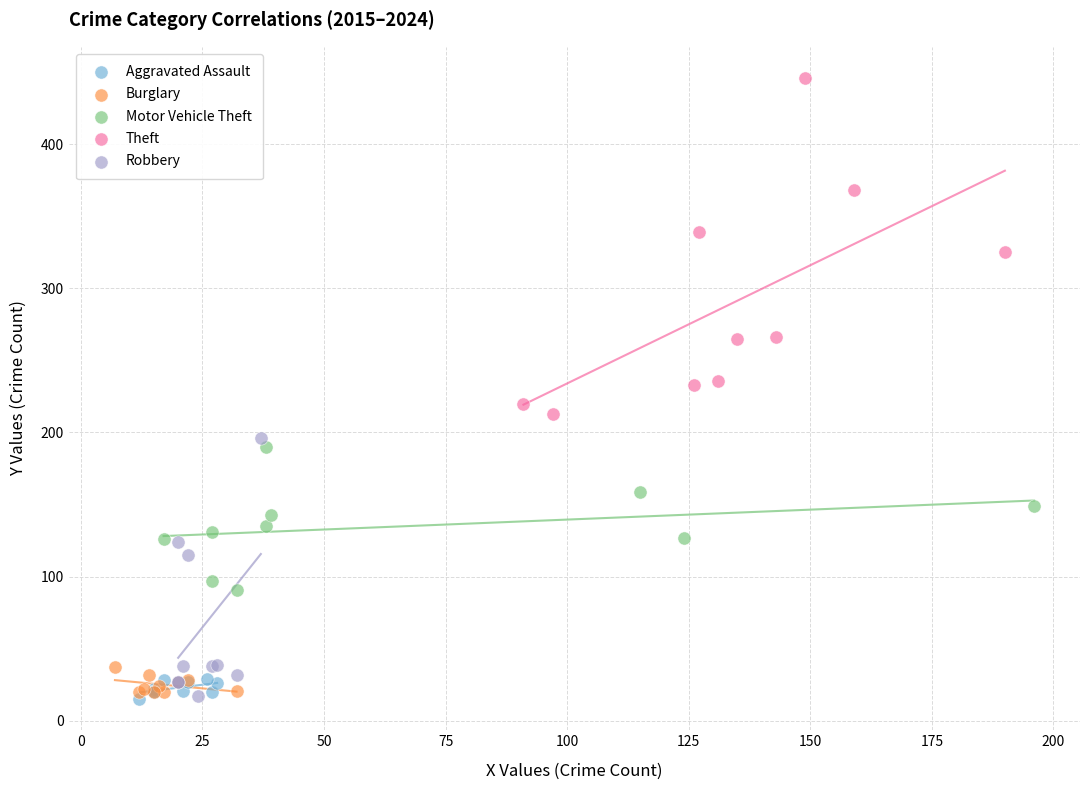

Which series has the widest spread of Y values?

Theft